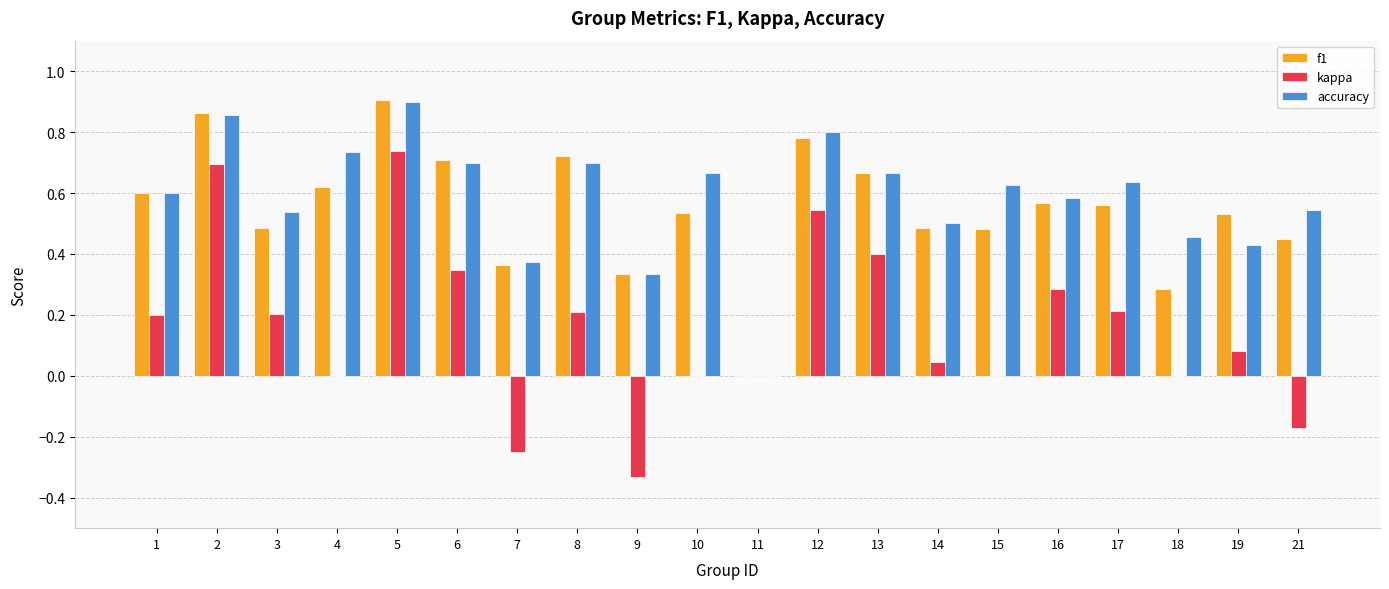

Count the number of data series in this chart.

3